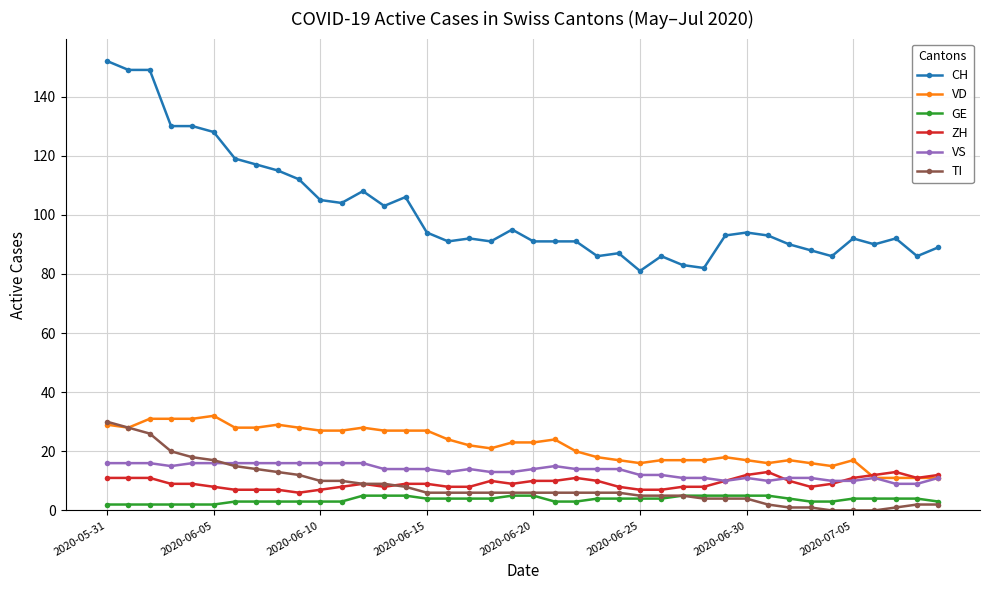

Does the chart display data point markers on the line(s)?

Yes